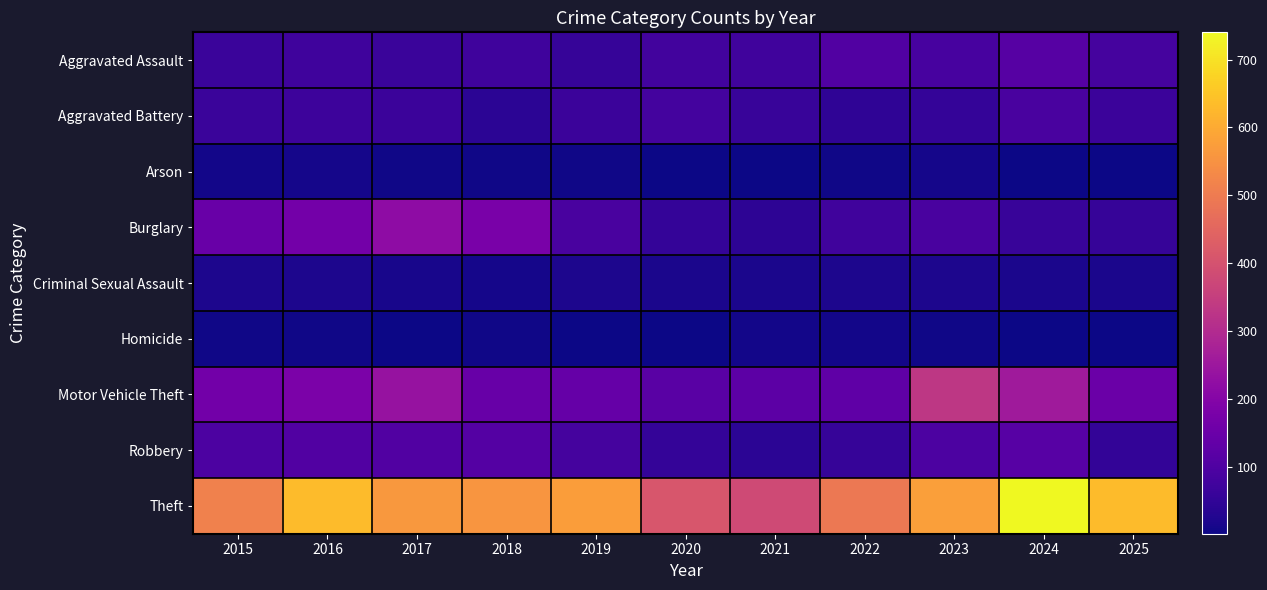

How many series are shown in this chart?

9